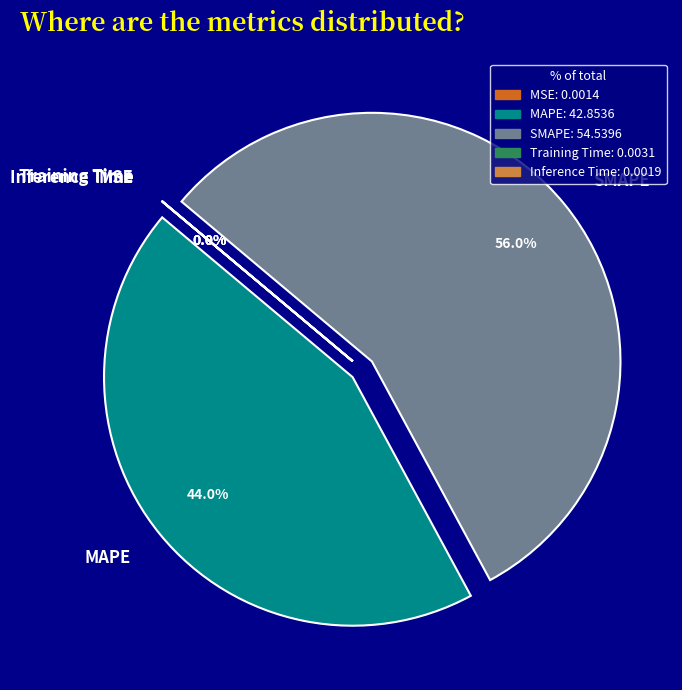

What is the ratio of the value at MAPE to the value at SMAPE?

0.8